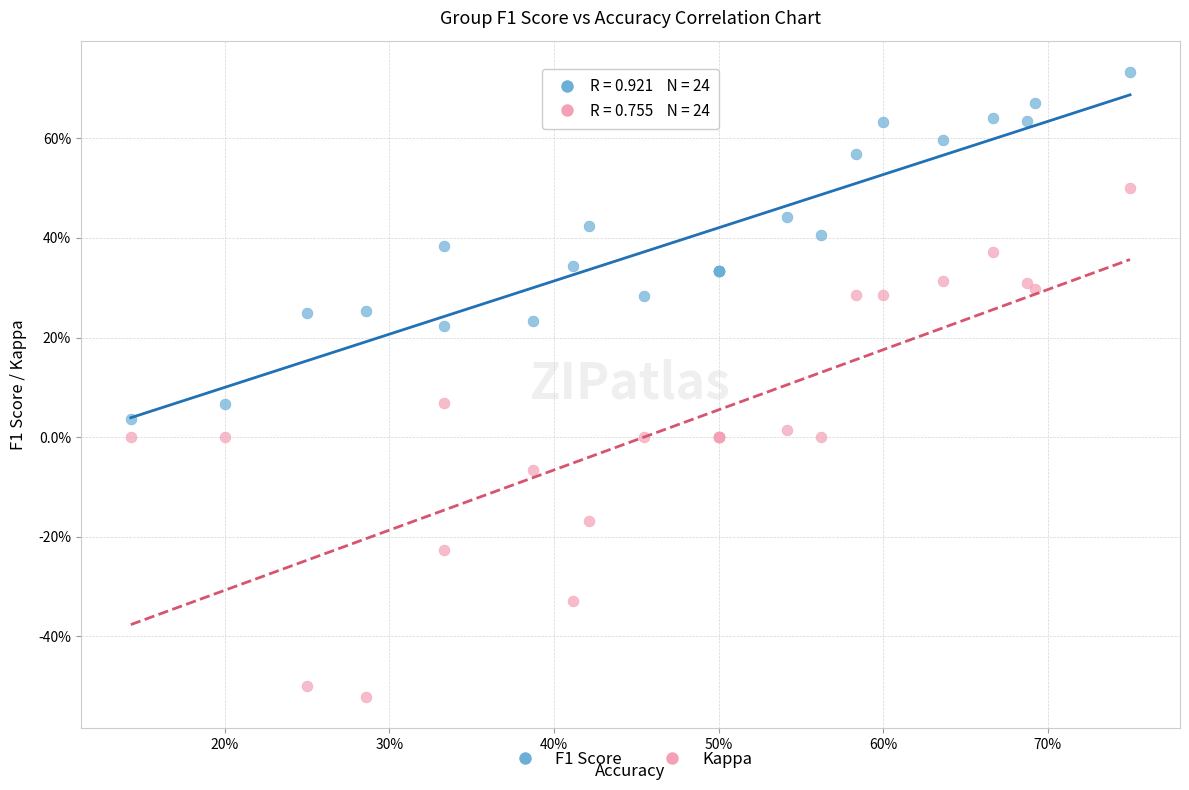

Which series reaches the maximum Y coordinate?

F1 Score